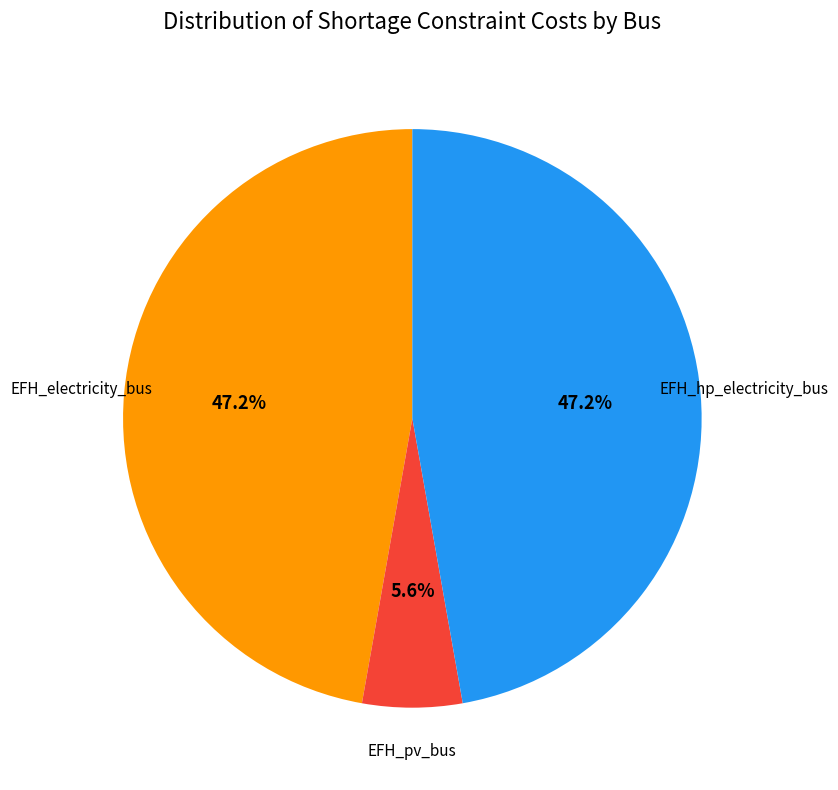

How many segments does this pie chart have?

3